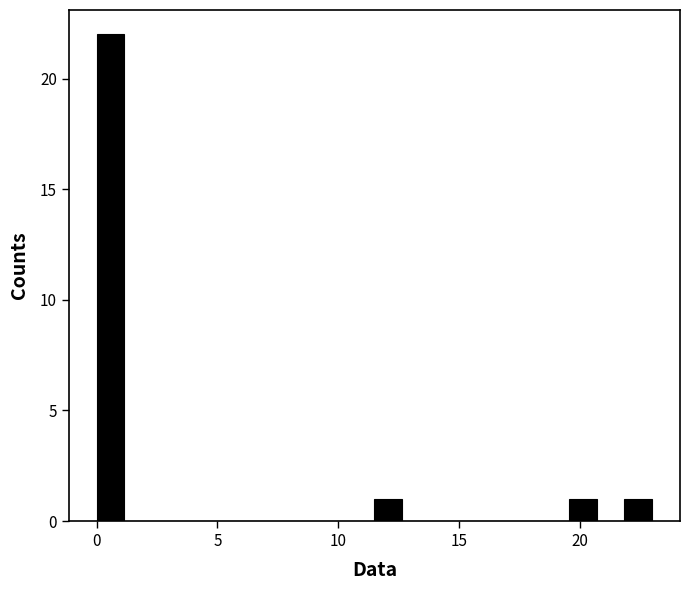

Around what value on the x-axis is the tallest bar? Give the approximate position of its centre, as read against the axis.

0.5